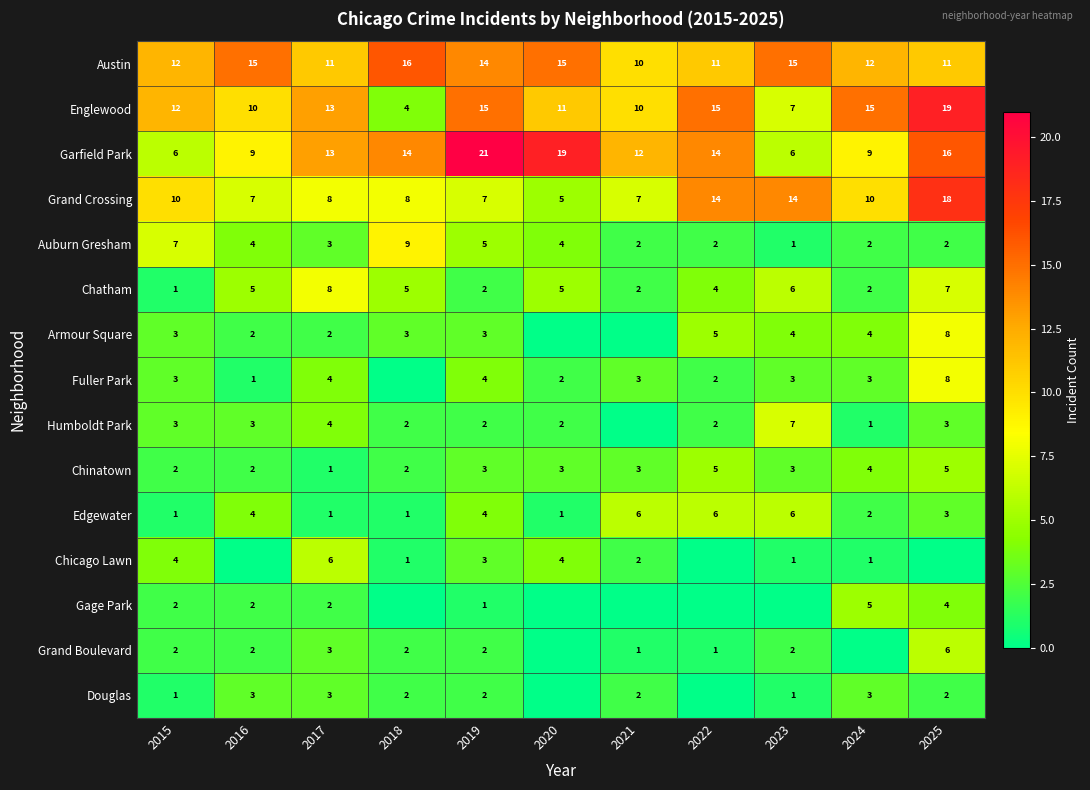

Where is Garfield Park nearest to the value 13?

2017